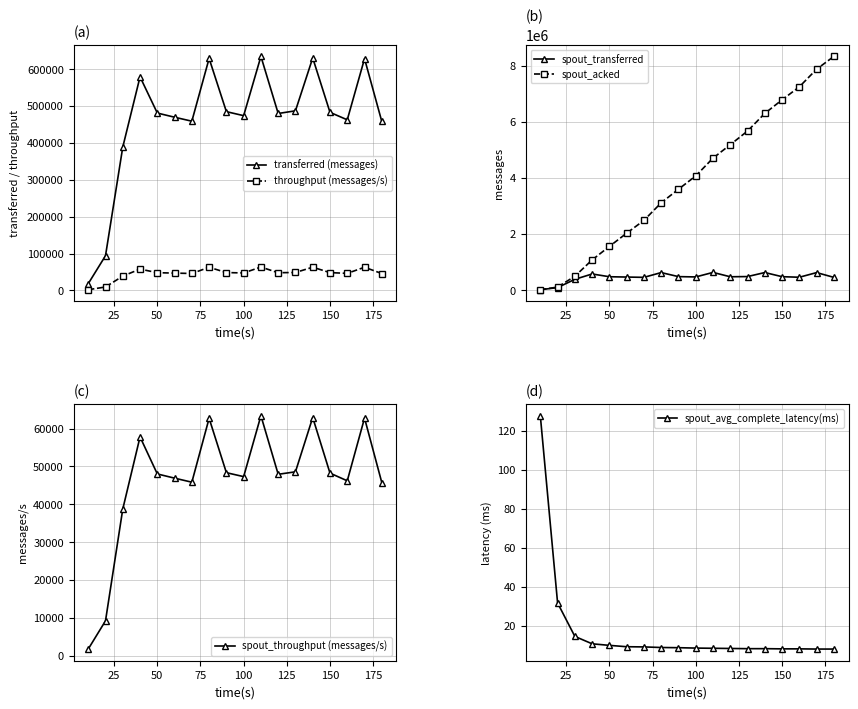

At how many categories does at least one series exceed 1594300?

13